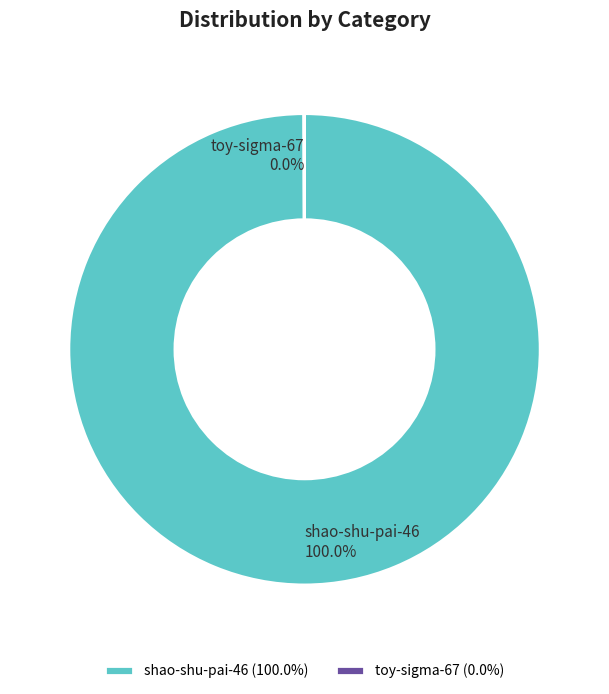

Does any single category account for the majority?

Yes